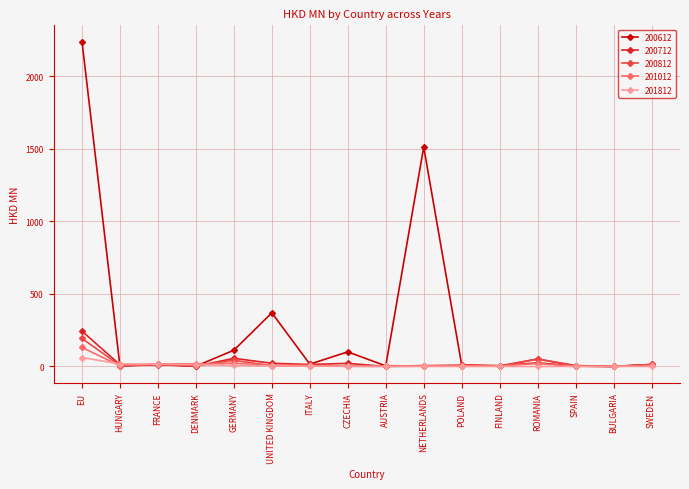

How many lines are shown in the chart?

5